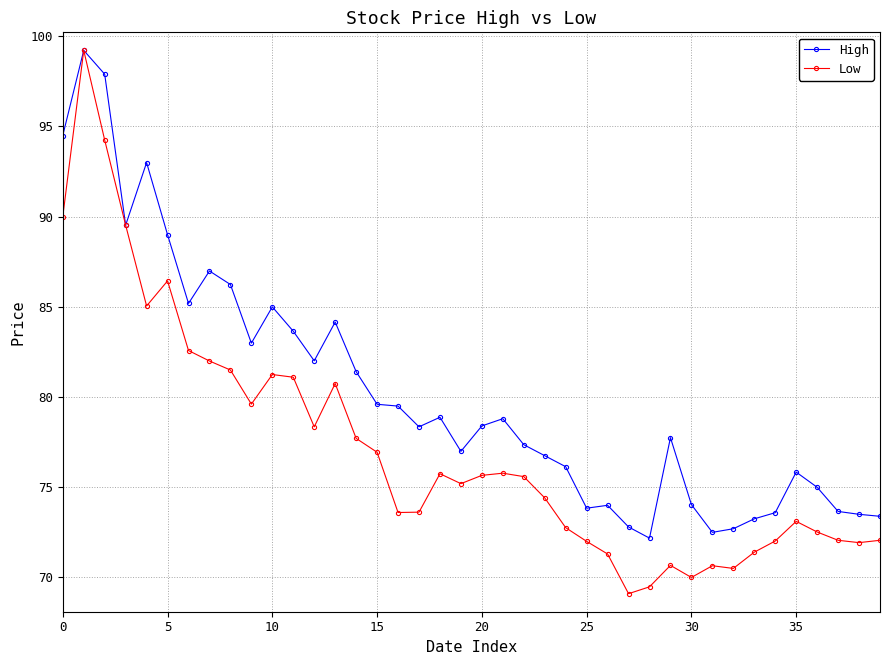

What is the difference between the second highest and second lowest values in the Low series?

24.8